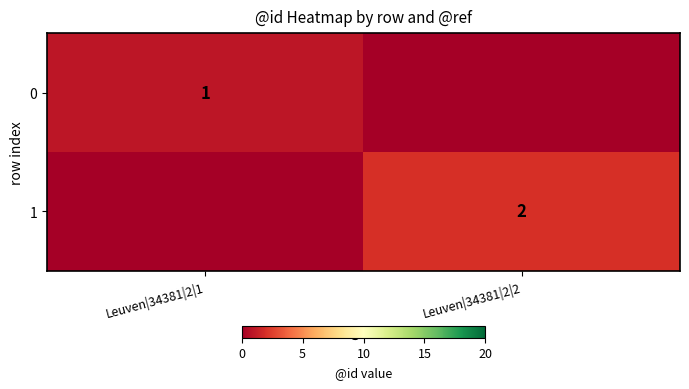

Is it true that 0 equals 2 at Leuven|34381|2|1?

False